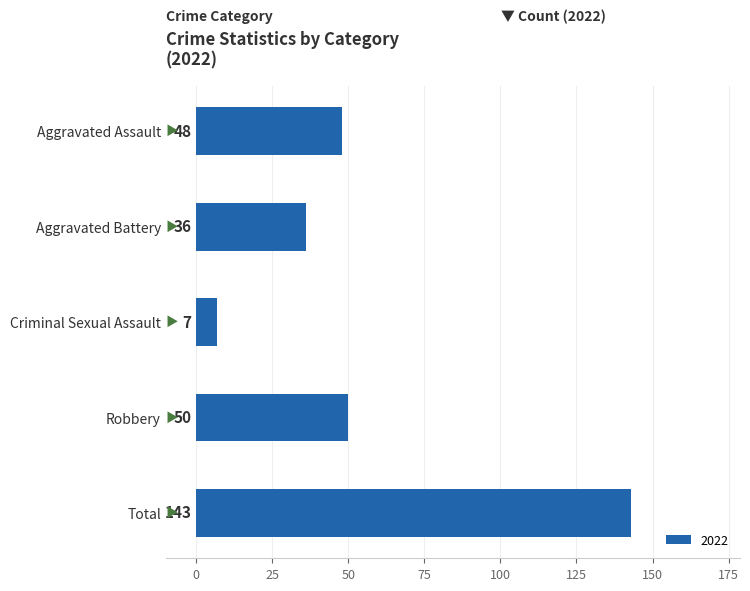

Reading top to bottom, list all the values displayed in this chart.

48	36	7	50	143